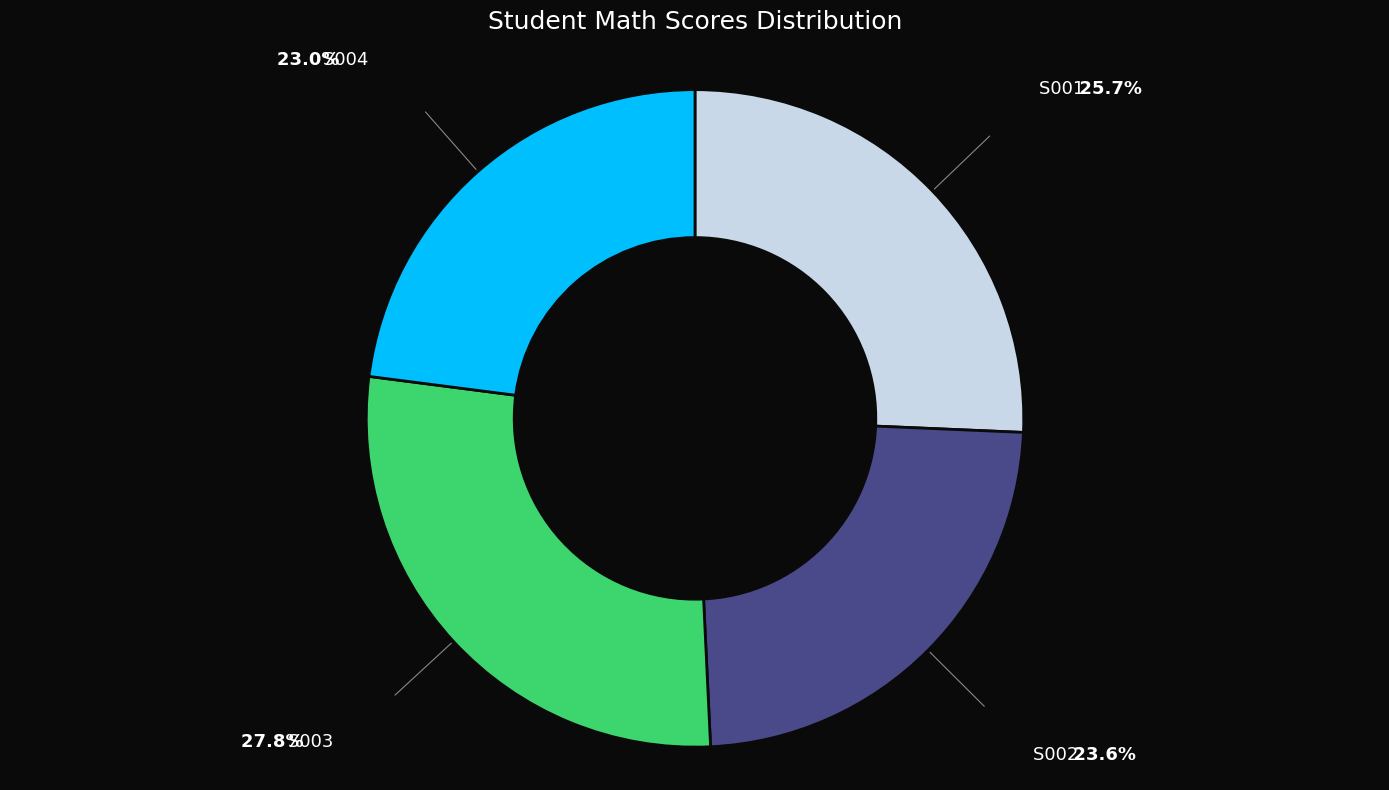

Is there a majority slice in this chart?

No